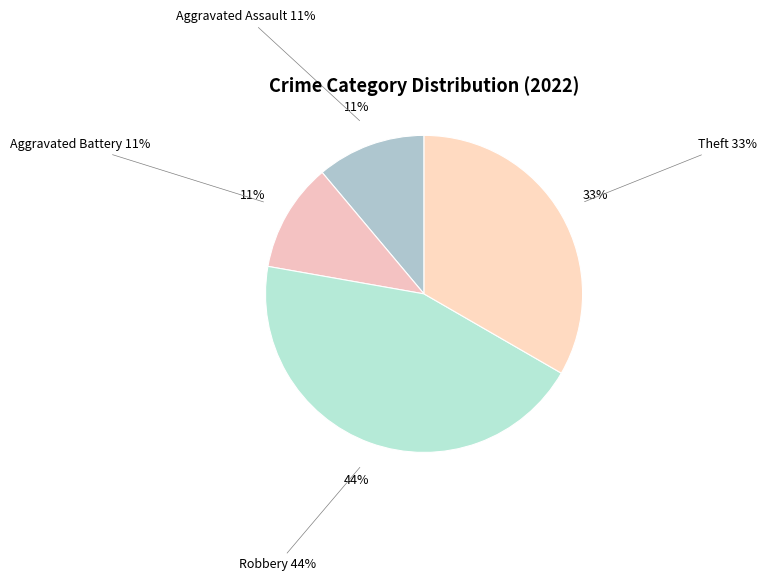

Which slice is the smallest?

Aggravated Assault